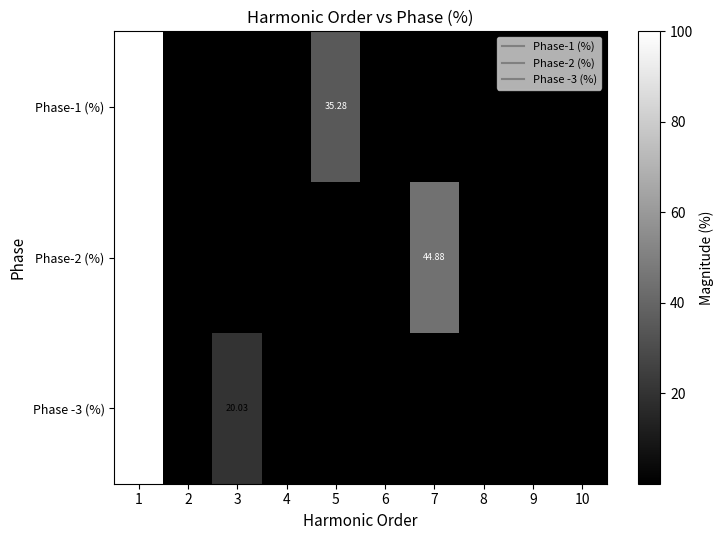

Is the value of Phase -3 (%) at 7 greater than the value of Phase-1 (%) at 10?

No